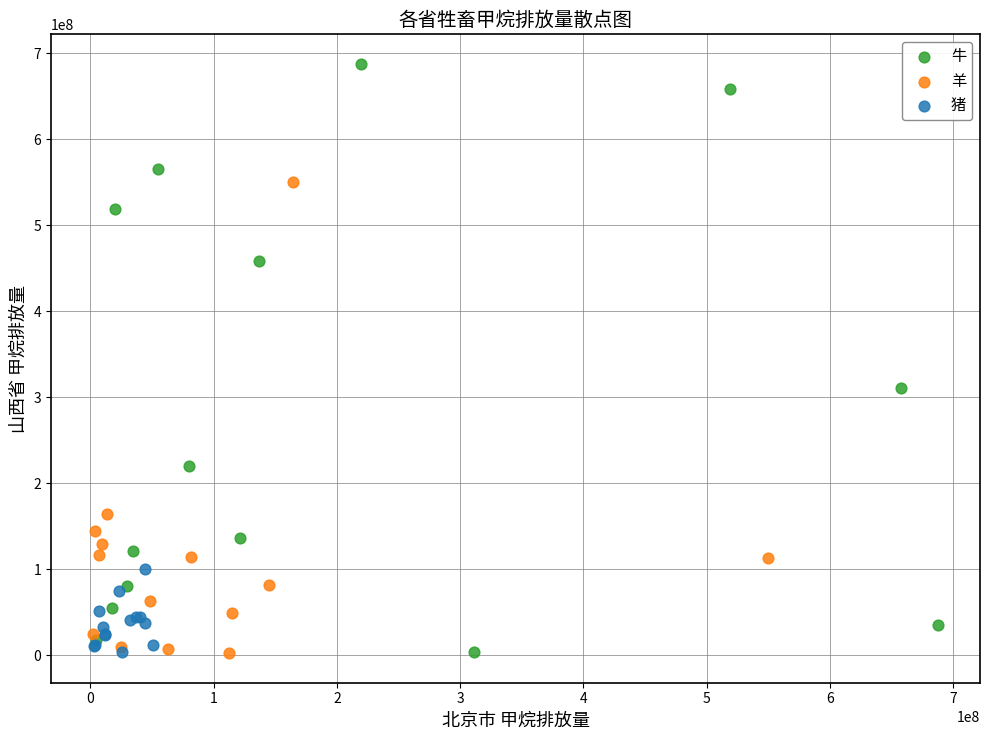

Which series contains the highest Y value?

牛